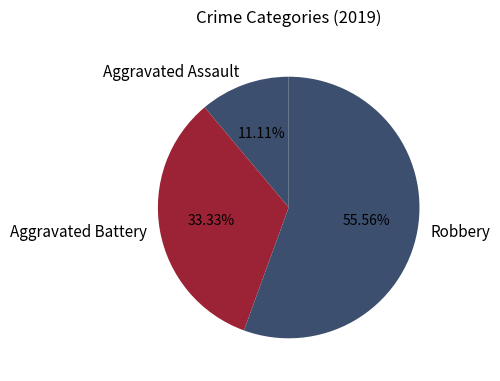

To the nearest percent, what percentage of the pie is Aggravated Battery?

33%